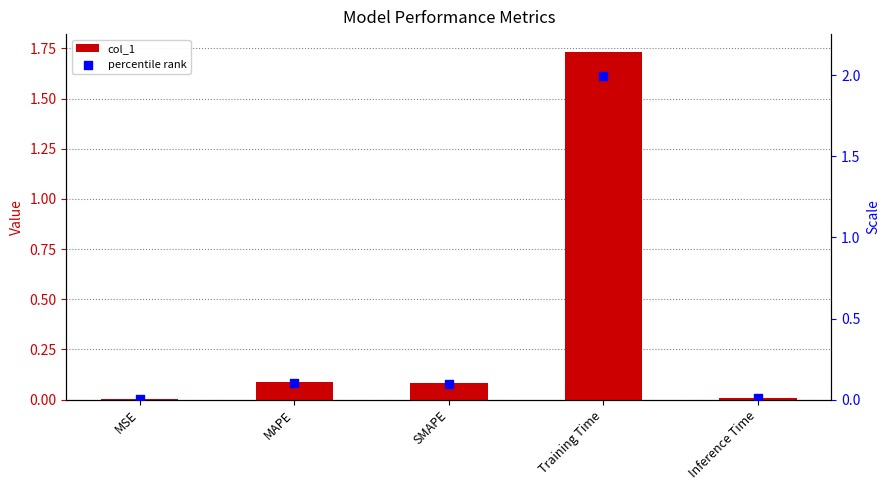

Which series reaches the minimum Y coordinate?

col_1